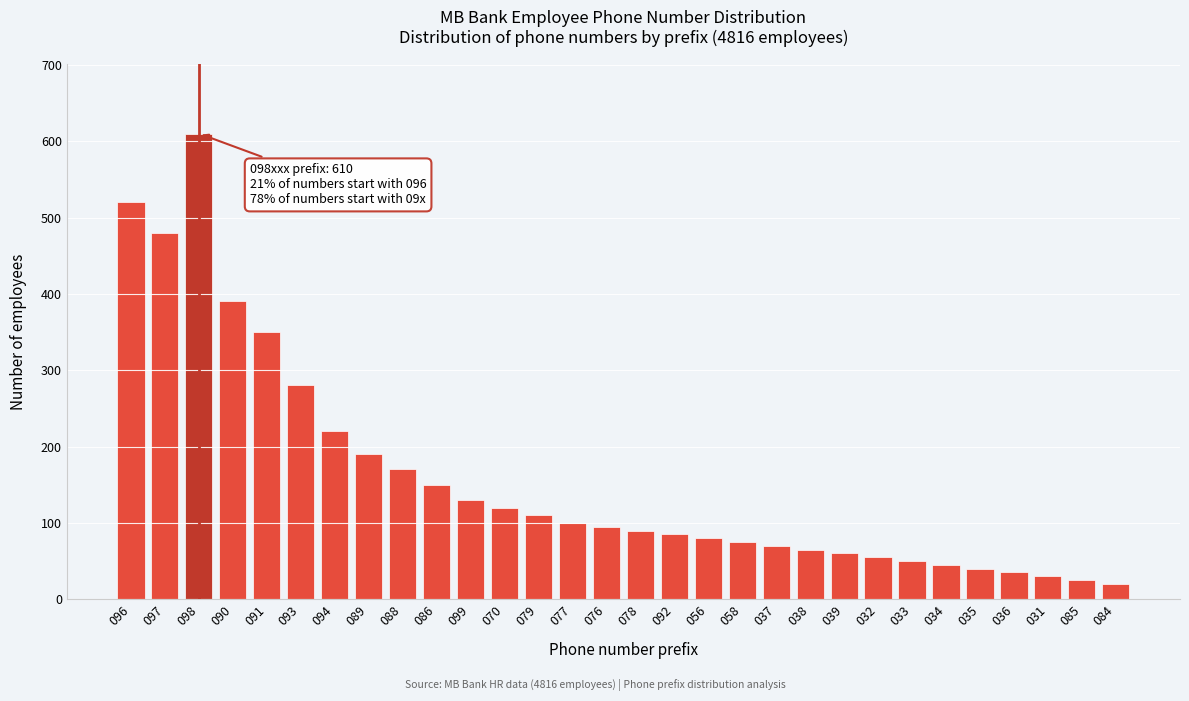

Reading left to right, extract all data points from this chart.

096=520	097=480	098=610	090=390	091=350	093=280	094=220	089=190	088=170	086=150	099=130	070=120	079=110	077=100	076=95	078=90	092=85	056=80	058=75	037=70	038=65	039=60	032=55	033=50	034=45	035=40	036=35	031=30	085=25	084=20